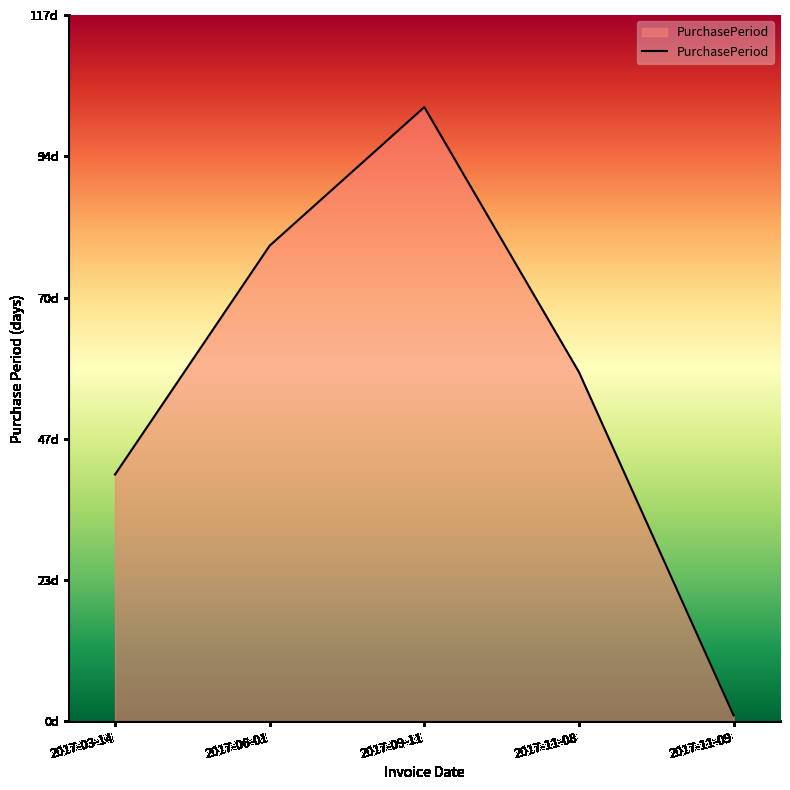

What is the change in value from 2017-09-11 to 2017-11-08?

-44